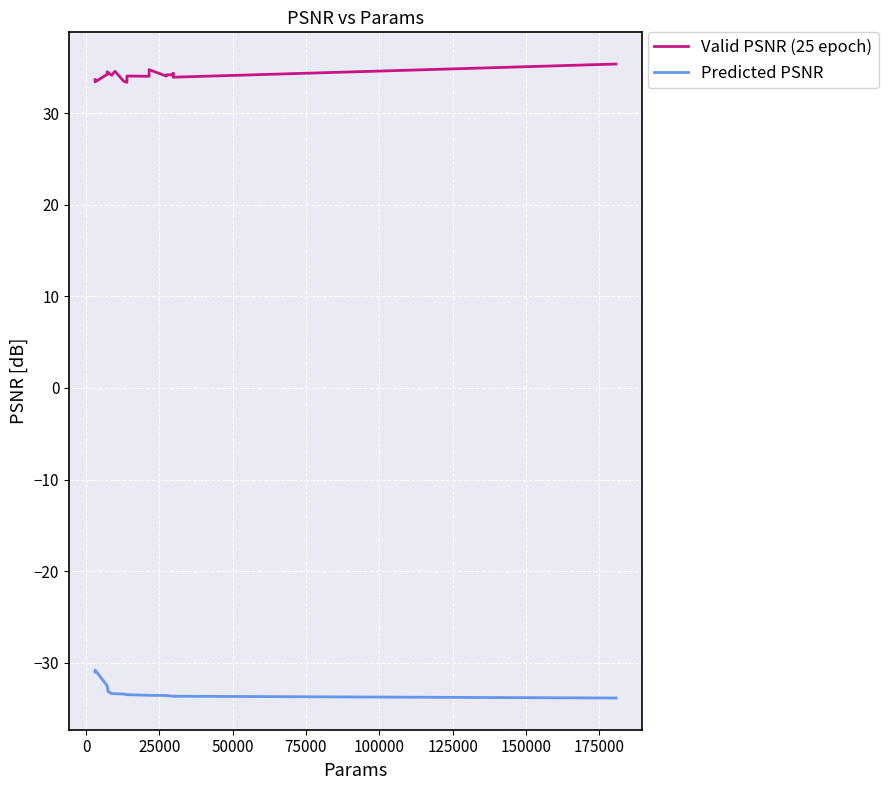

Is the value of Valid PSNR (25 epoch) at 125000 greater than the value of Predicted PSNR at 50000?

Yes